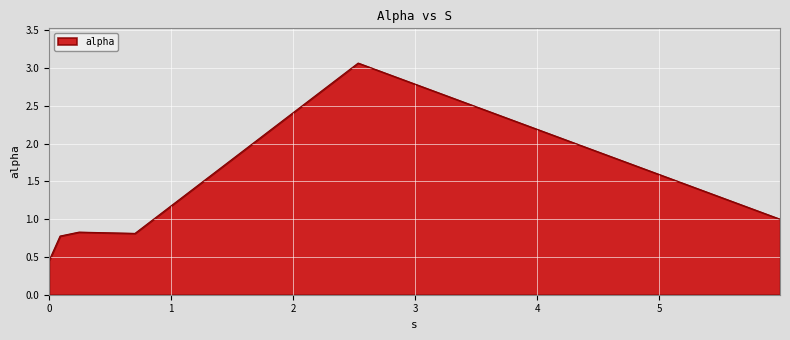

True or false: the data has more than 2 interior local peaks.

False